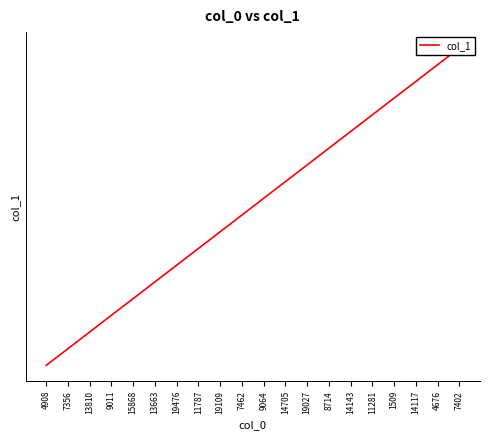

Reading right to left, extract all data points from this chart.

18196	18195	18194	18193	18192	18191	18190	18189	18188	18187	18186	18185	18184	18183	18182	18181	18180	18179	18178	18177